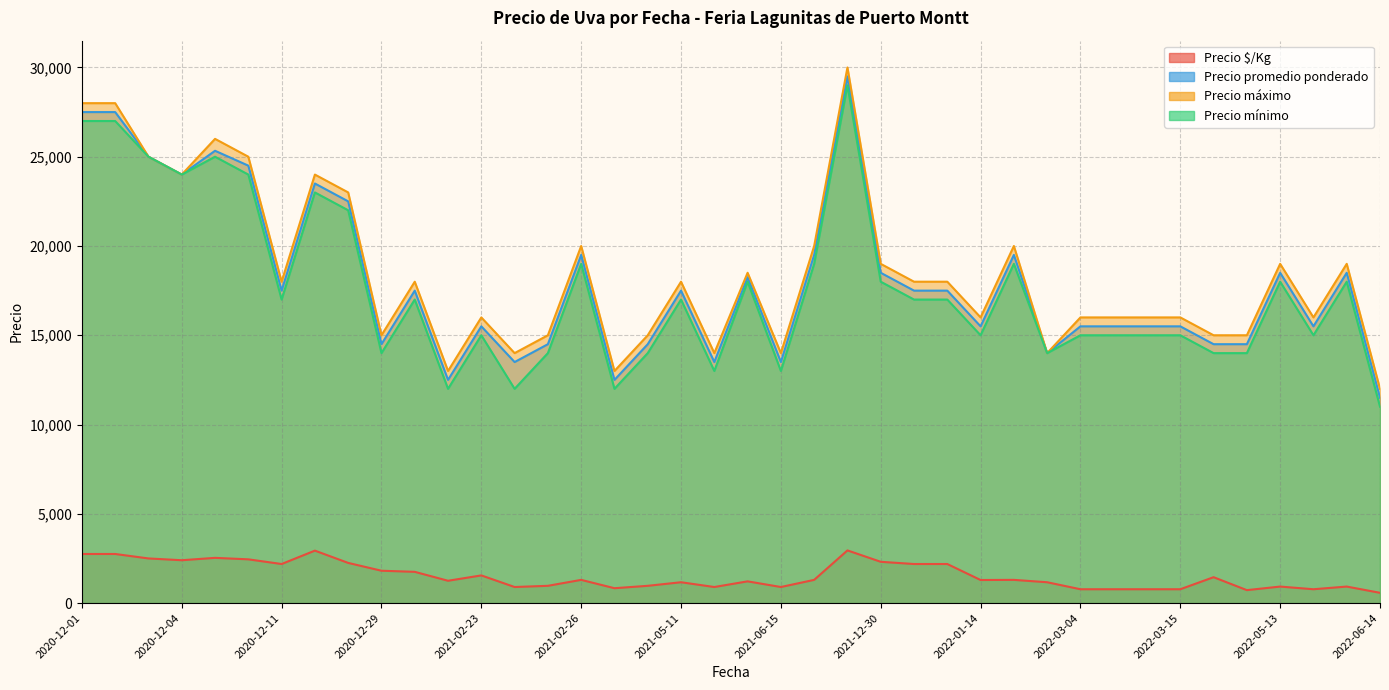

The Precio $/Kg series shows 1550 at 2021-02-23. True or false?

True